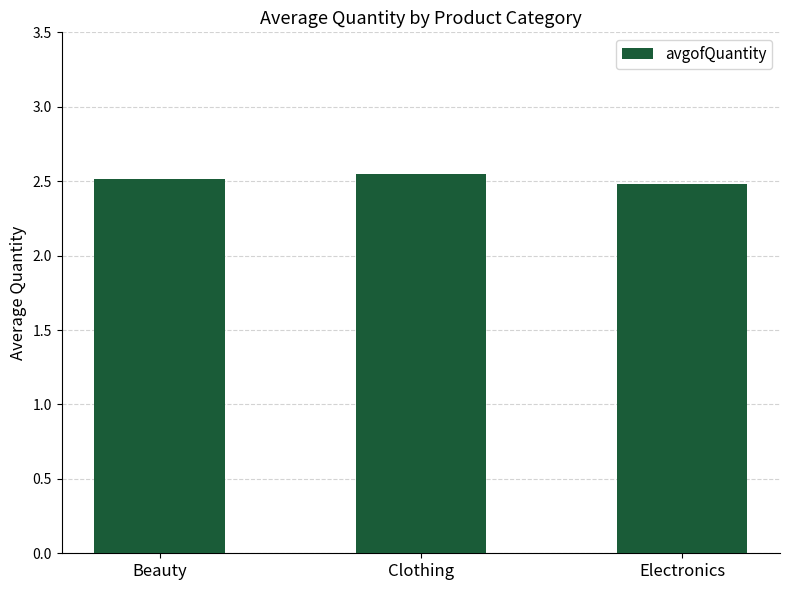

Count the values in the range 2 to 3.

3